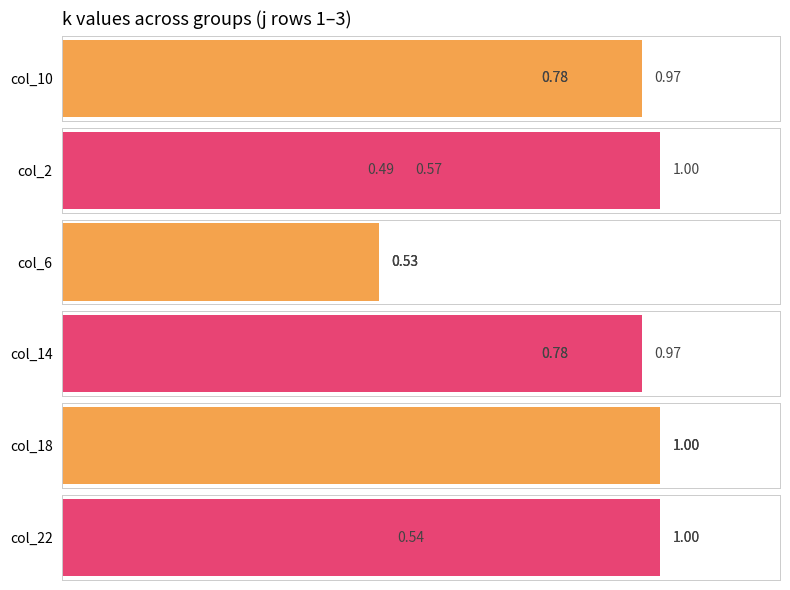

What are all the series names shown in the legend?

col_10, col_2, col_6, col_14, col_18, col_22